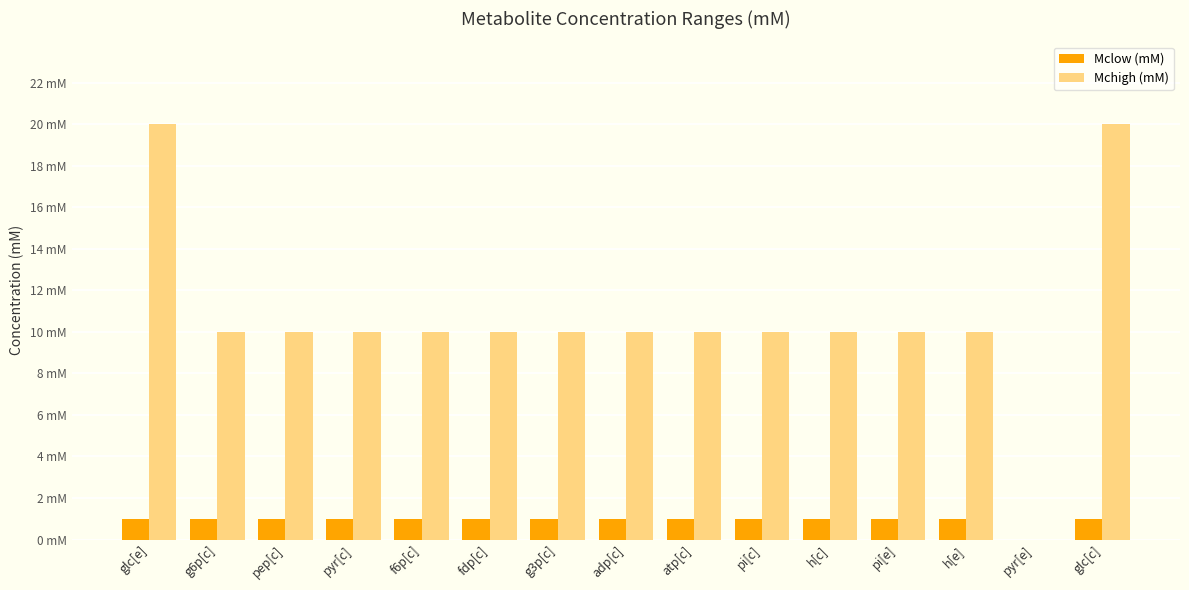

Rank the series by their average value, from highest to lowest.

Mchigh (mM), Mclow (mM)